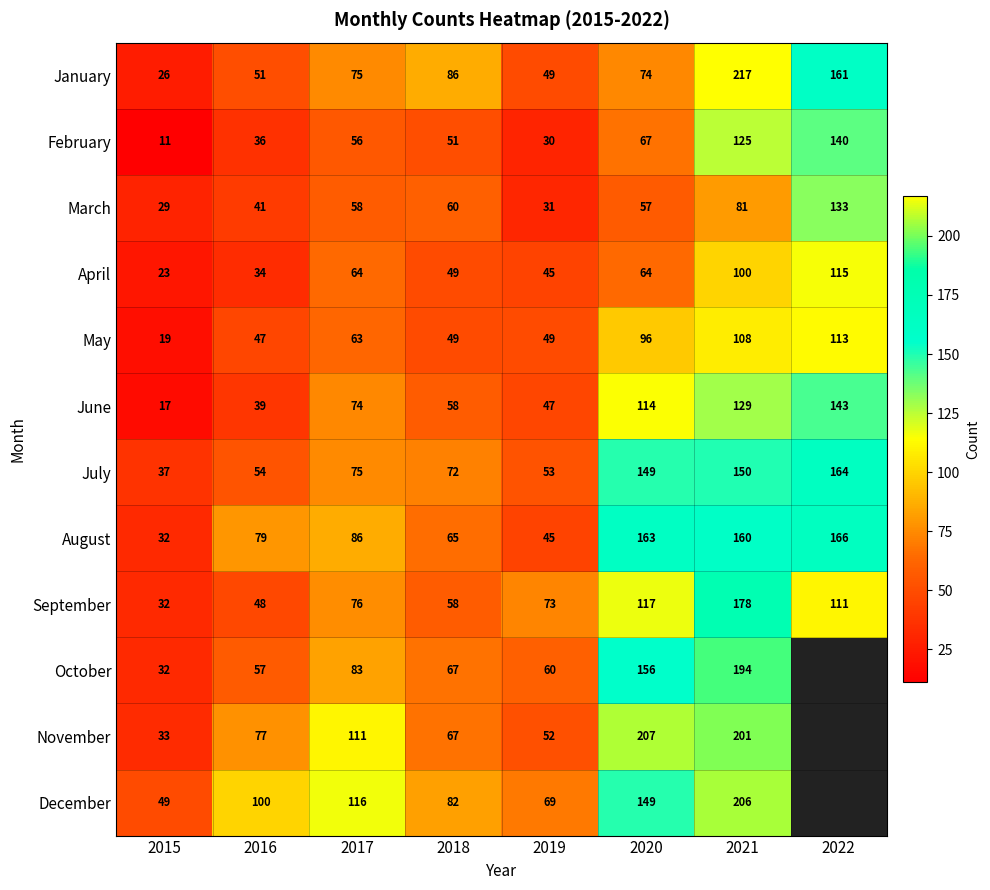

What is the maximum value shown in the chart?

217